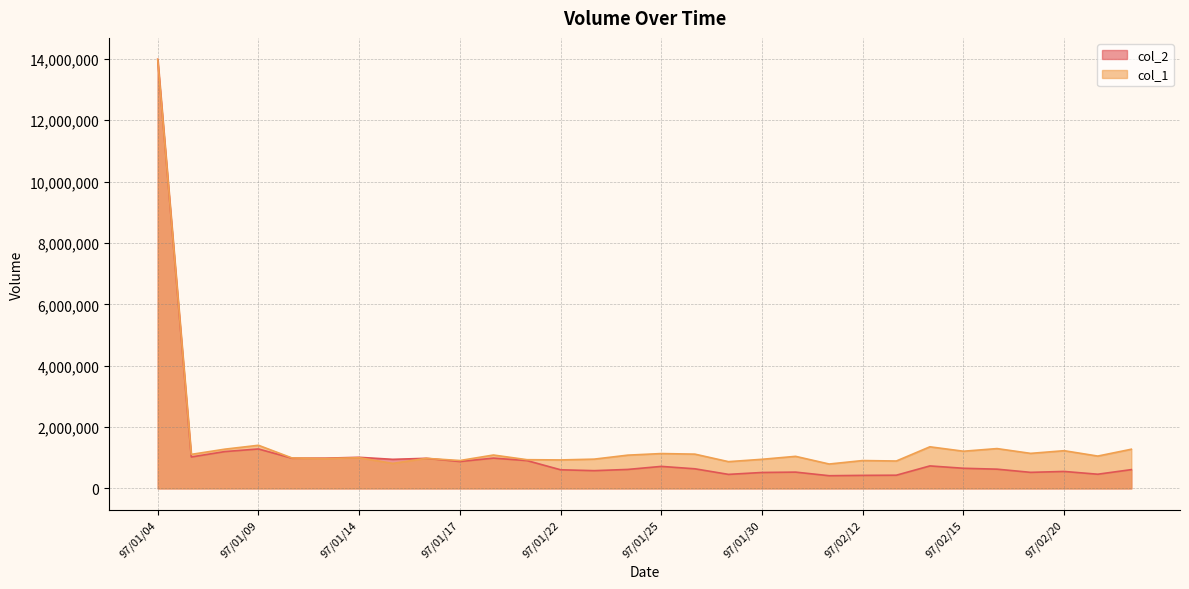

After their last crossing, which series has the higher values: col_1 or col_2?

col_1